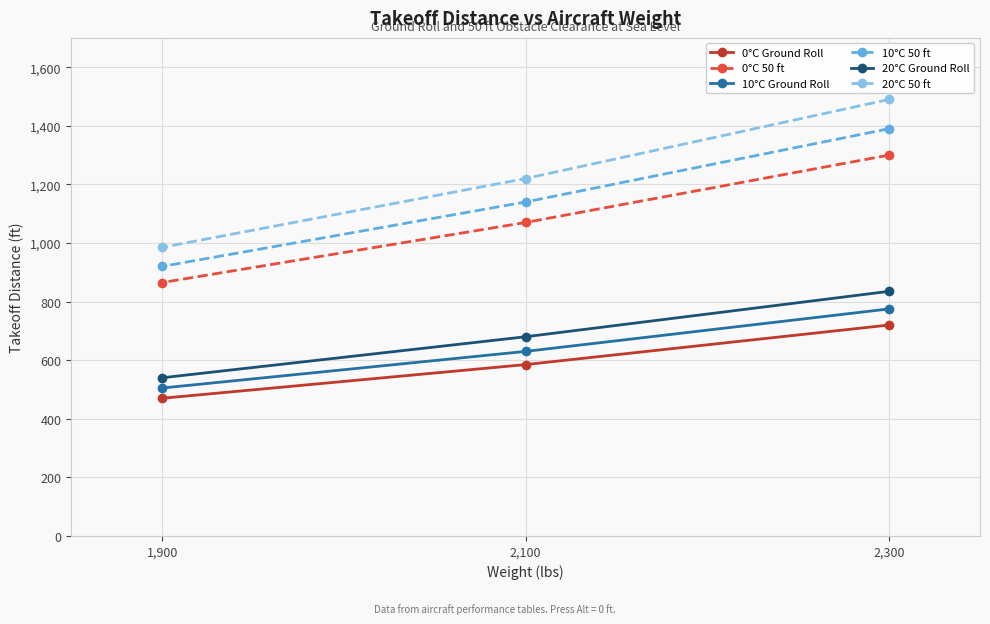

What is the difference between the maximum and minimum values in the 10°C 50 ft series?

470